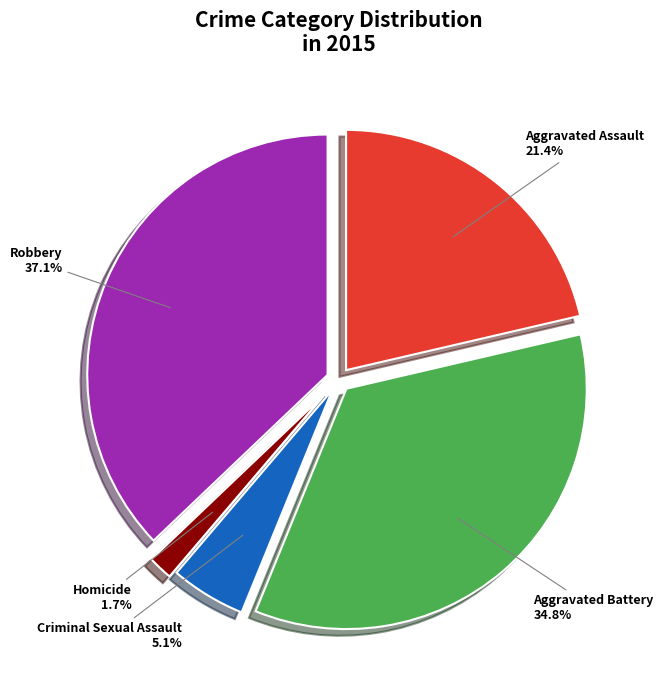

How many slices are in this pie chart?

5